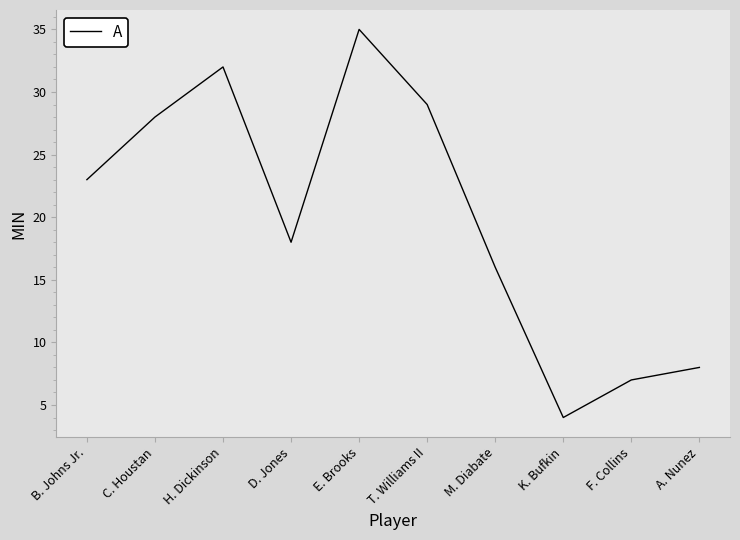

Reading right to left, transcribe all the data shown in this chart.

8	7	4	16	29	35	18	32	28	23